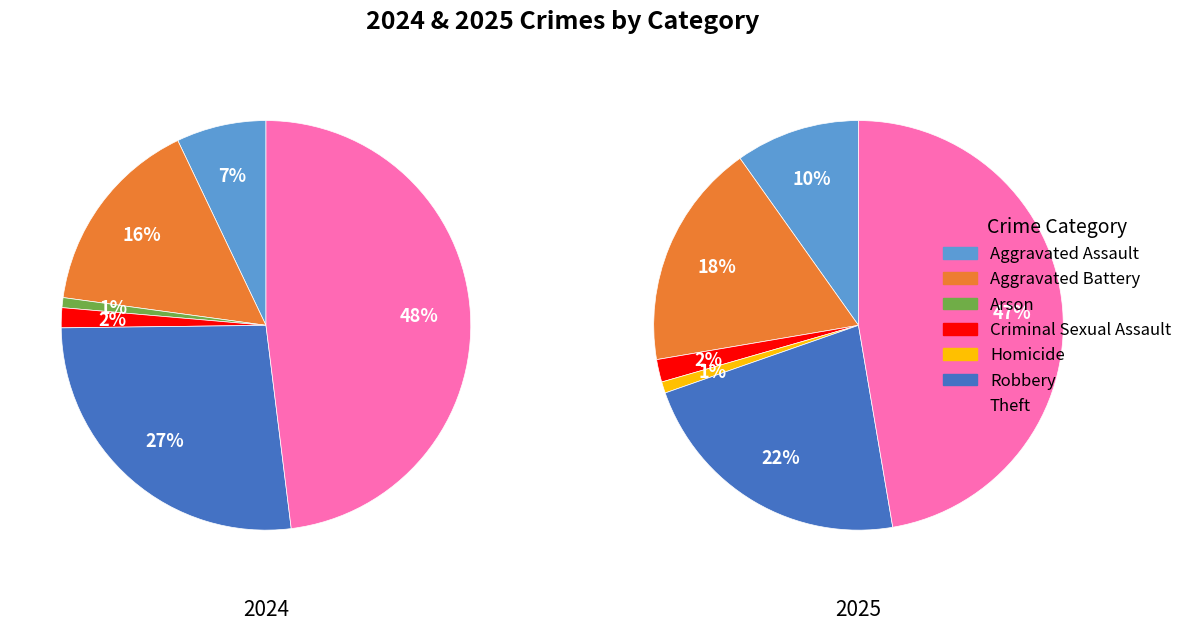

What percentage do Arson and Homicide together represent?

0.8%